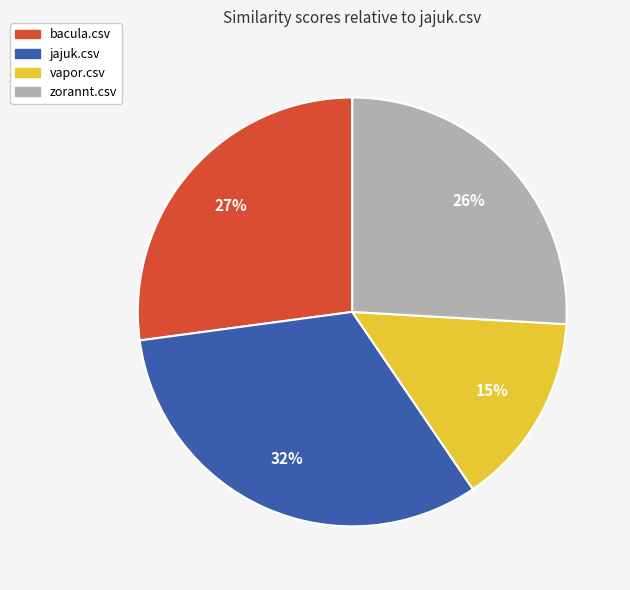

Is it true that jajuk.csv is 32% of the pie?

True